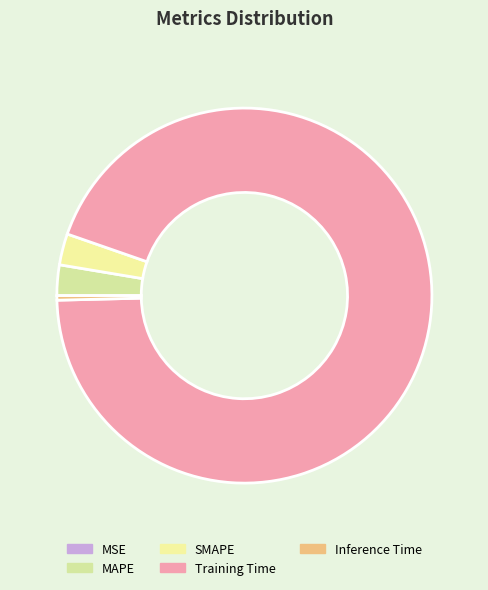

Which category has the biggest portion of the pie?

Training Time